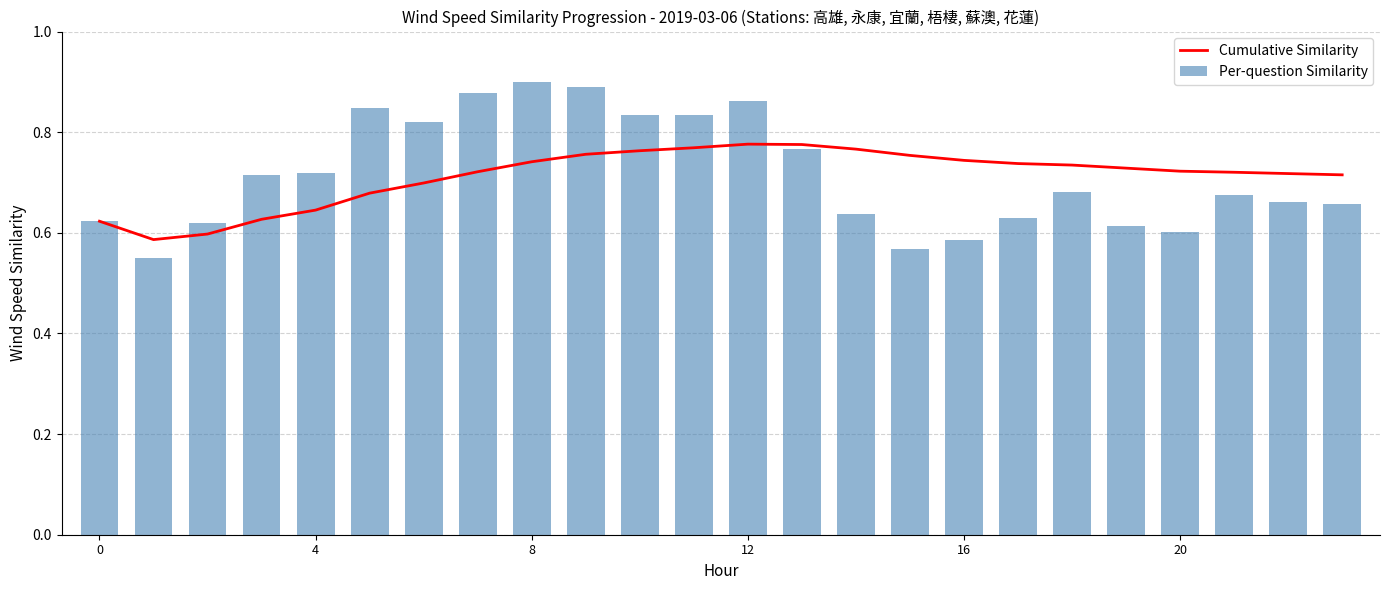

The Per-question Similarity series shows 0.6 at 20. True or false?

True